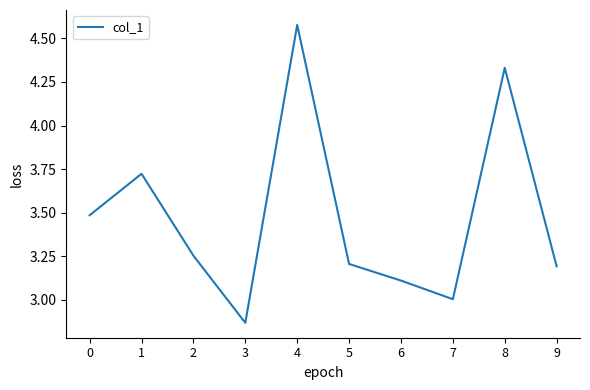

Which has a higher value, 4 or 5?

4